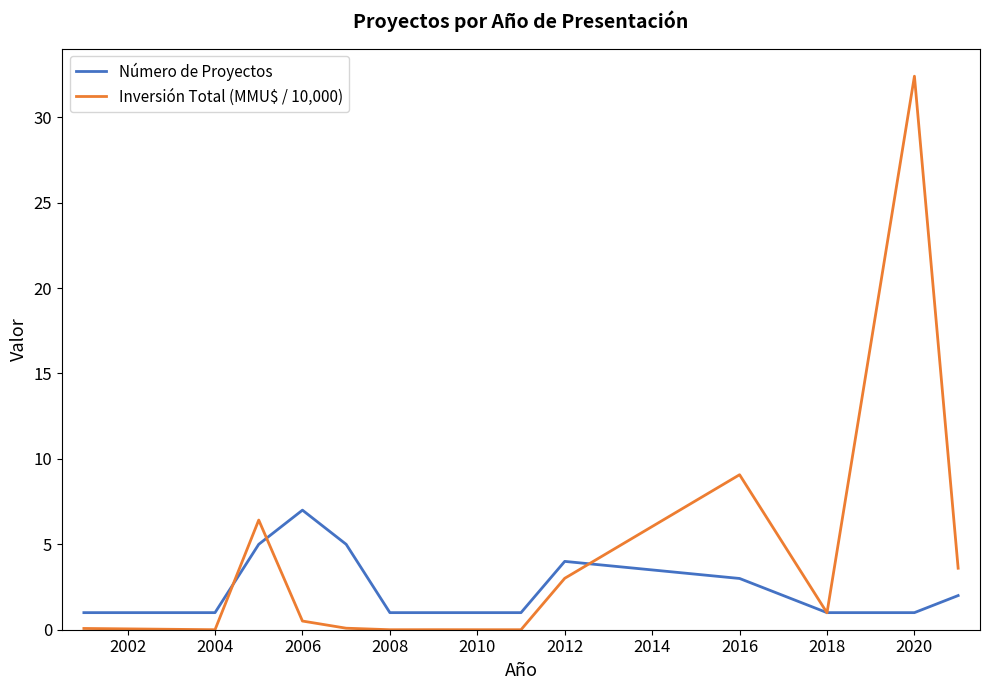

Rank the series by their average value, from lowest to highest.

Número de Proyectos, Inversión Total (MMU$ / 10,000)